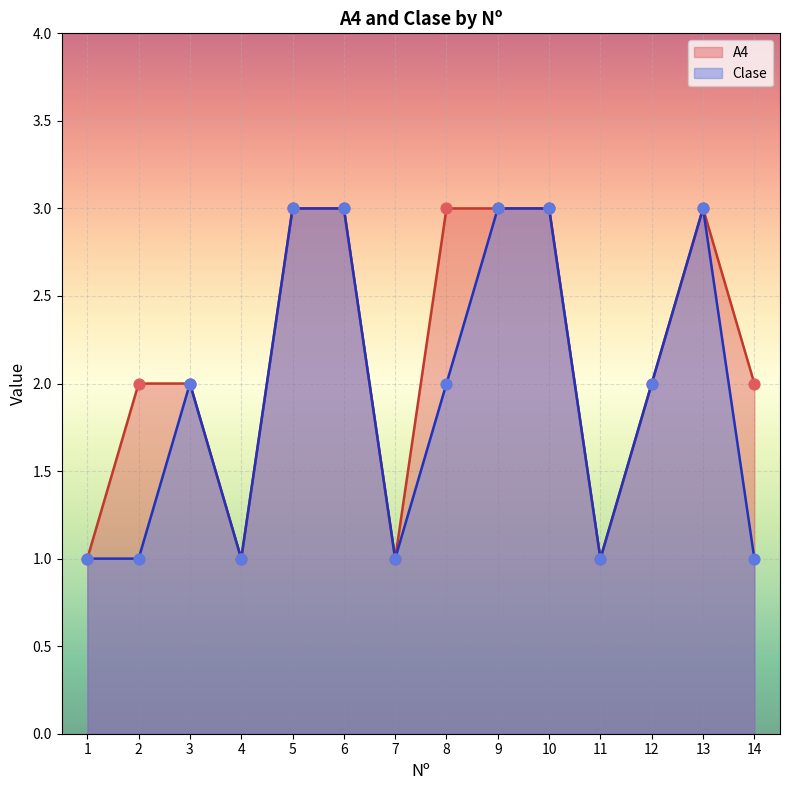

At how many categories does at least one series exceed 2?

6